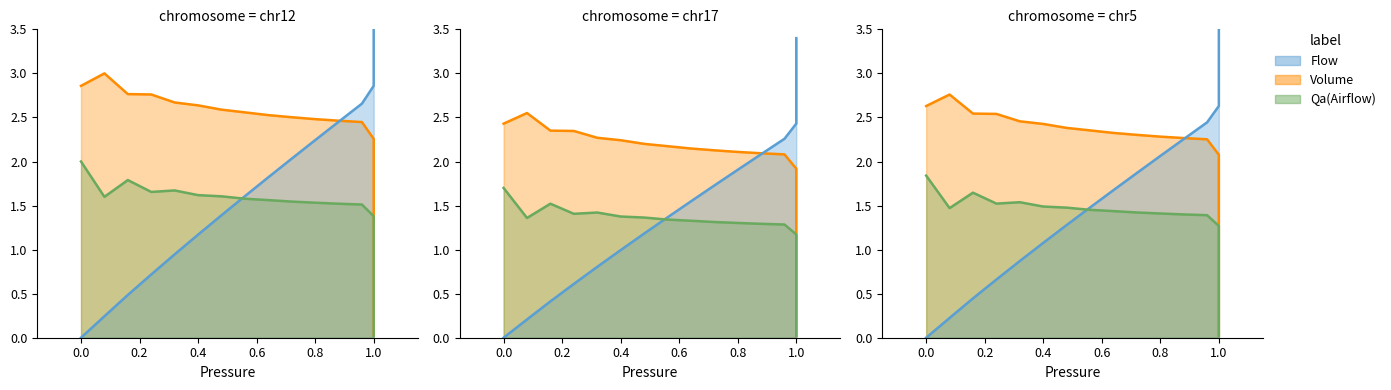

The Qa series shows 3.1 at Qa. True or false?

False